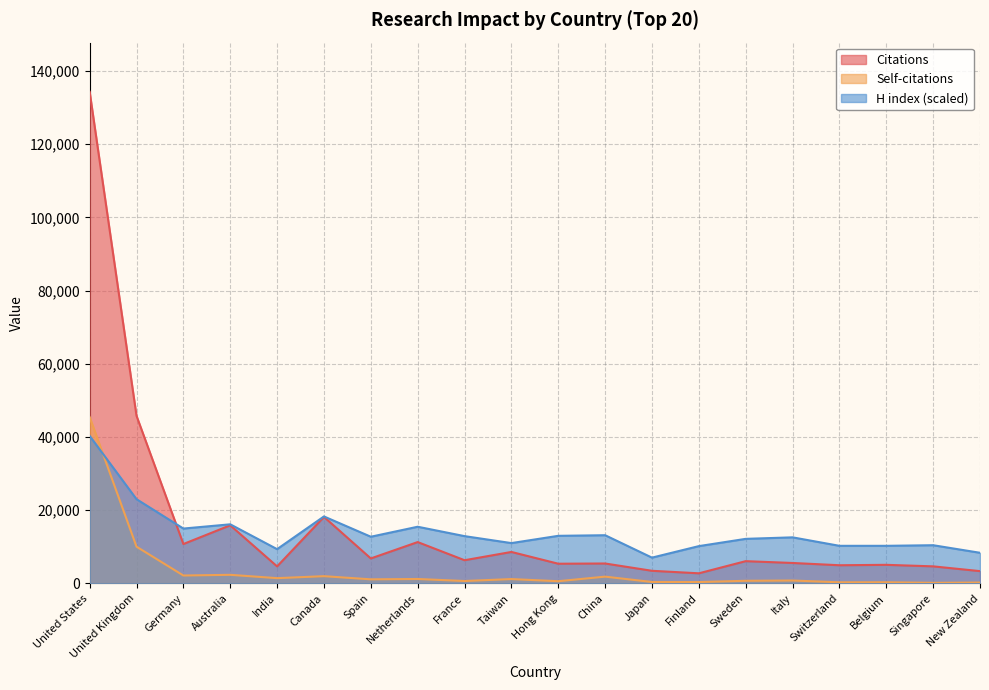

Reading right to left, transcribe all the data shown in this chart.

Citations: 3345.0	4649.0	5066.0	4952.0	5573.0	6069.0	2750.0	3436.0	5430.0	5368.0	8585.0	6324.0	11283.0	6810.0	18160.0	4640.0	15863.0	10749.0	45781.0	134316.0
Self-citations: 224.0	148.0	305.0	294.0	780.0	706.0	360.0	380.0	1839.0	591.0	1174.0	647.0	1196.0	1104.0	1966.0	1426.0	2337.0	2149.0	10027.0	45437.0
H index: 8356.8	10425.3	10259.9	10259.9	12576.6	12162.9	10177.1	7033.0	13155.8	12990.3	11004.5	12907.6	15472.5	12742.1	18285.7	9349.7	16134.5	14976.1	23002.0	40294.8